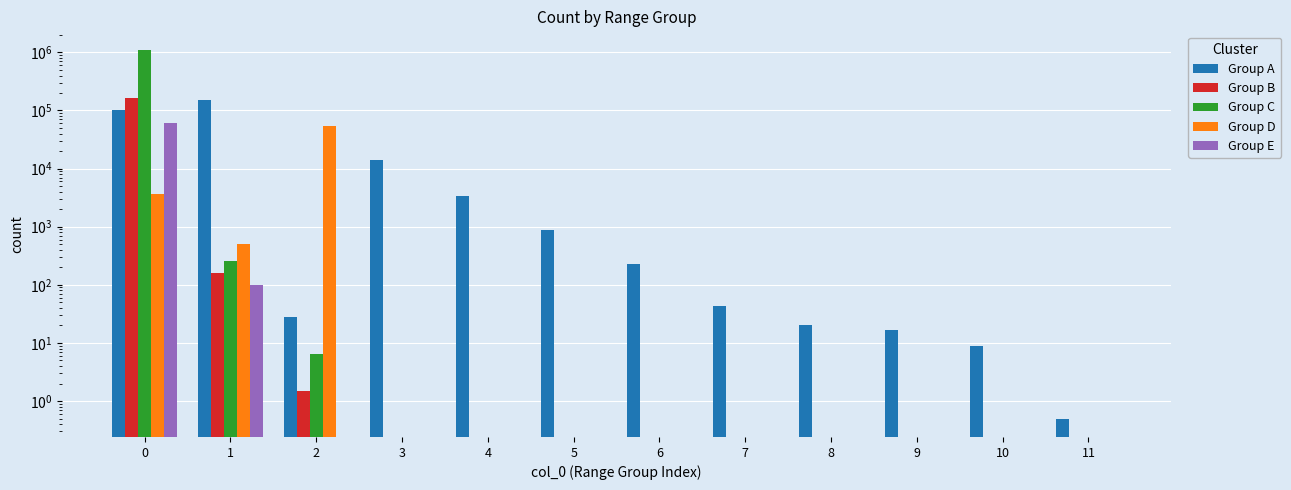

Is the value of Group A at 6 greater than the value of Group D at 10?

Yes